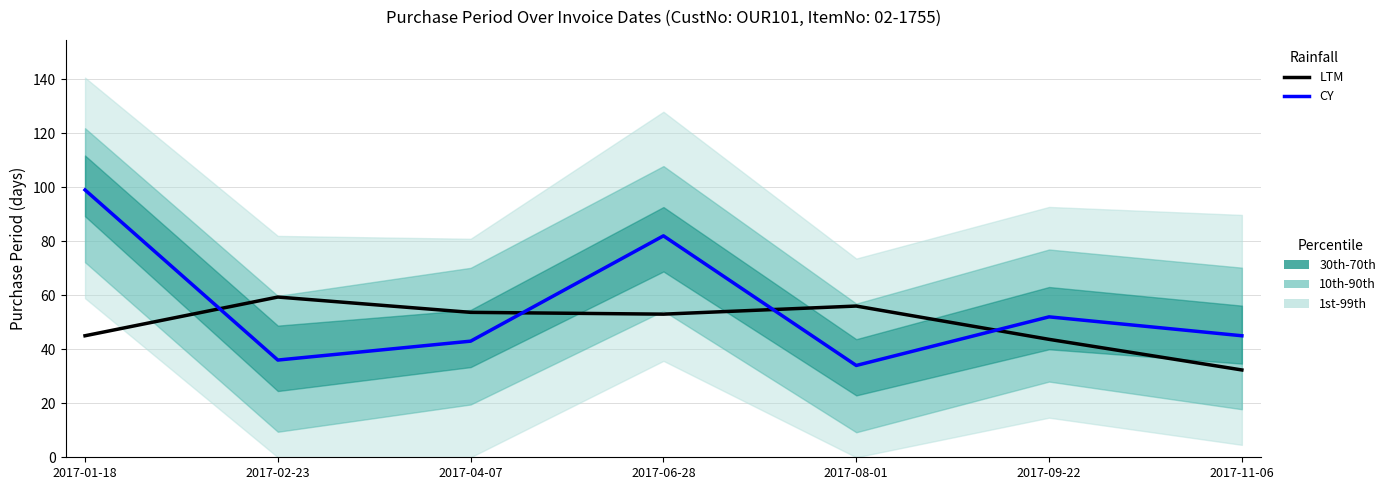

How many data points in CY are above 45?

3